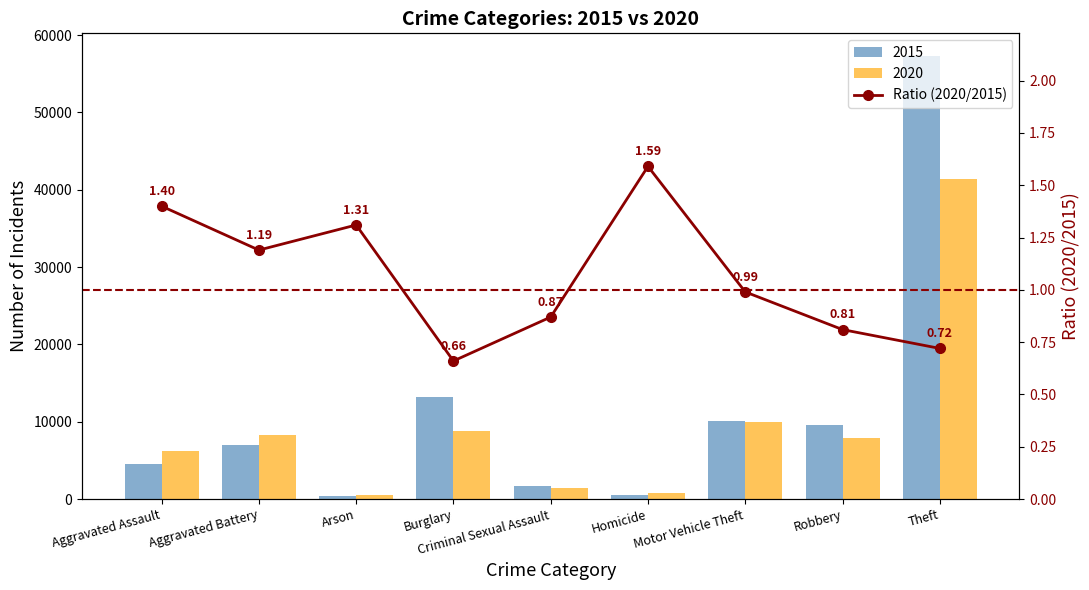

List the labels in order of value, largest first.

Homicide, Aggravated Assault, Arson, Aggravated Battery, Motor Vehicle Theft, Criminal Sexual Assault, Robbery, Theft, Burglary